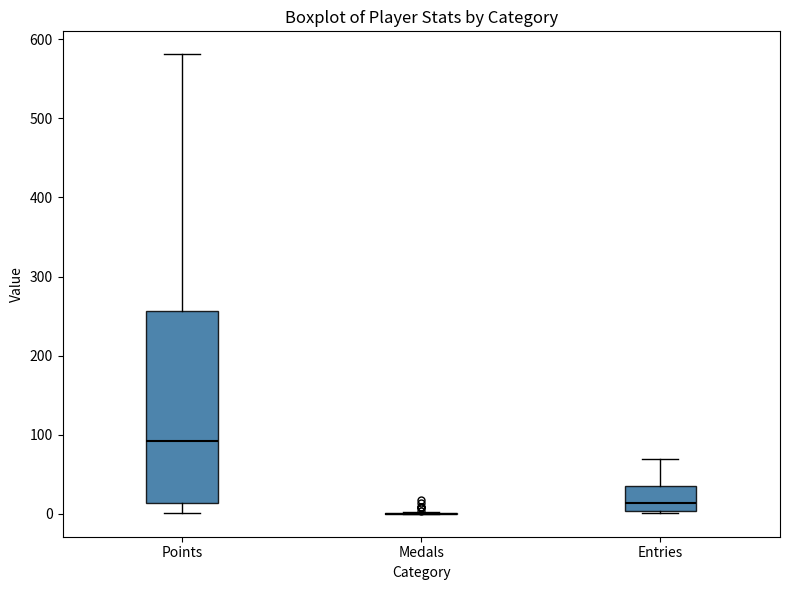

Which box is the tallest, from its lower edge to its upper edge?

Points